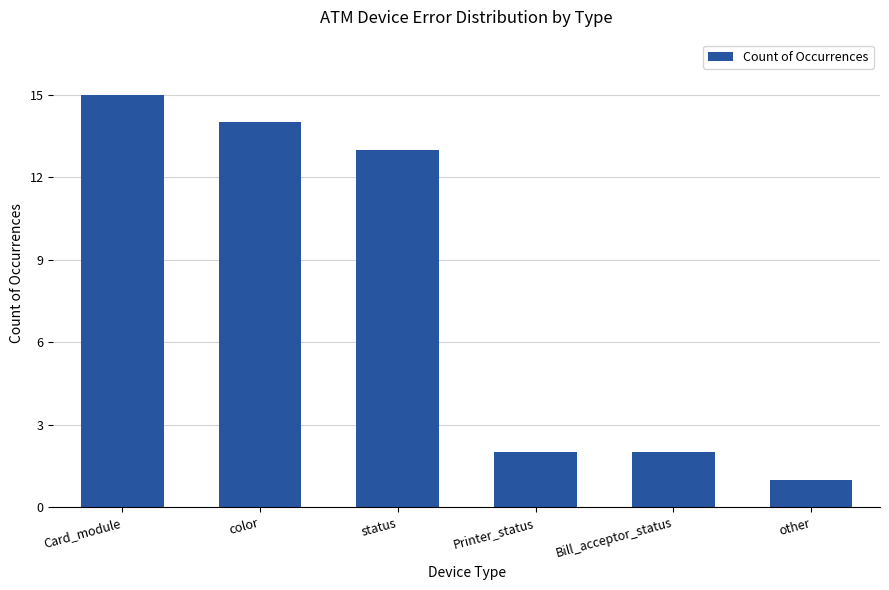

The value at other is 0. True or false?

False